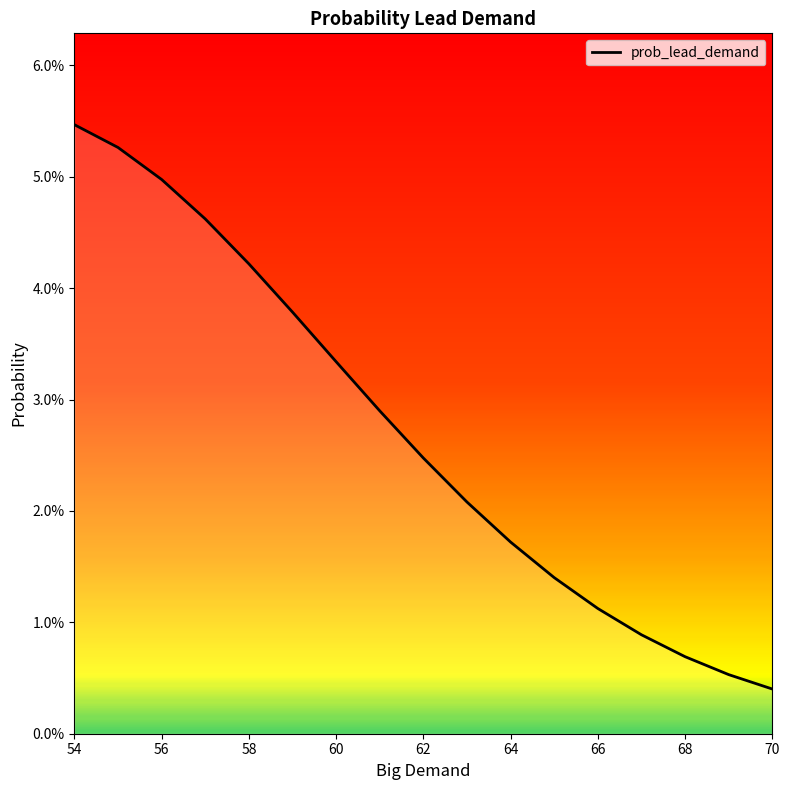

True or false: the data has more than 0 interior local peaks.

False